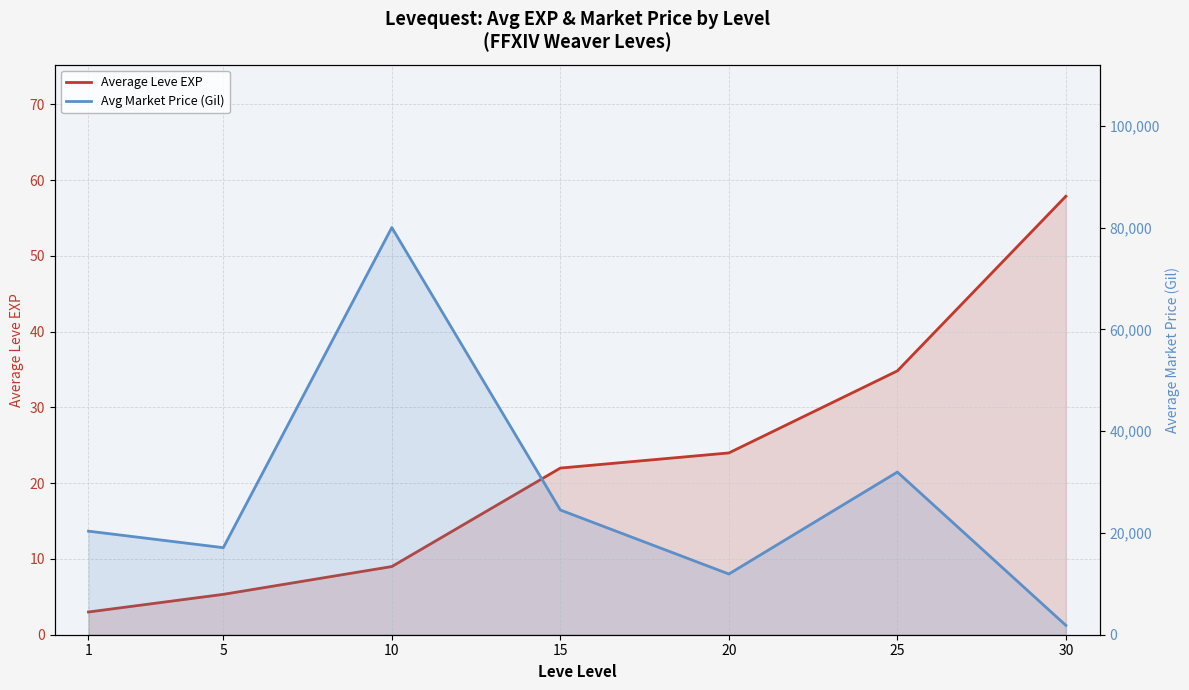

What is the value of the Average Leve EXP point at the 1st from the left?

3.0